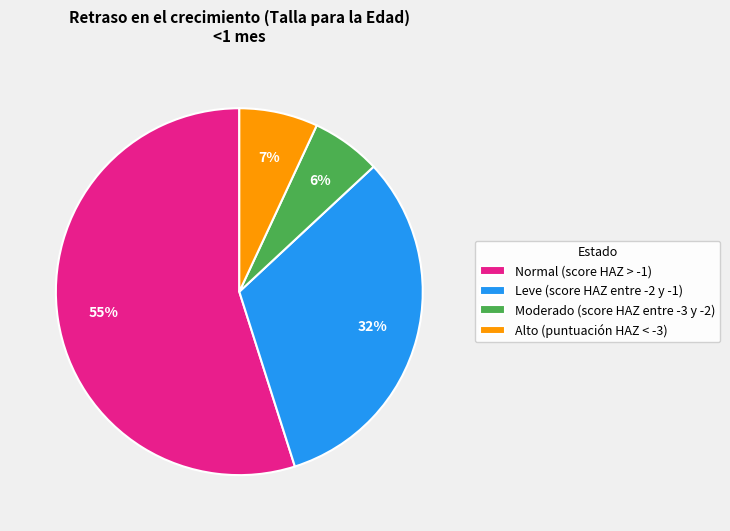

Count the number of slices in the pie.

4